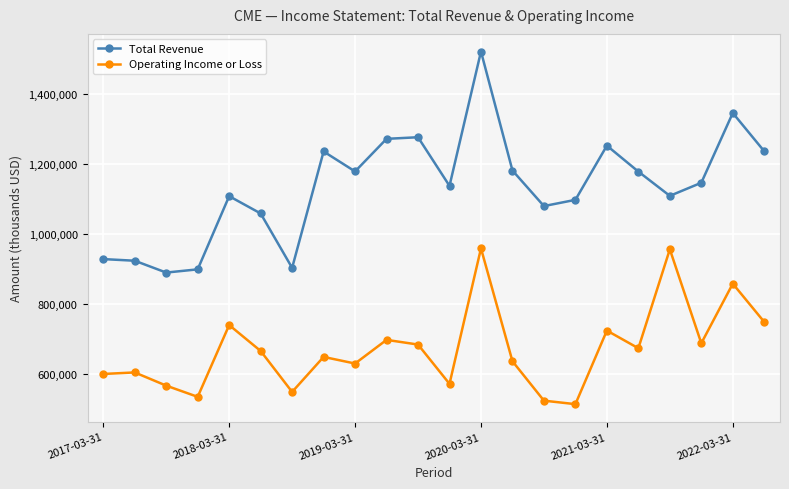

Which series has the widest spread of values?

Total Revenue